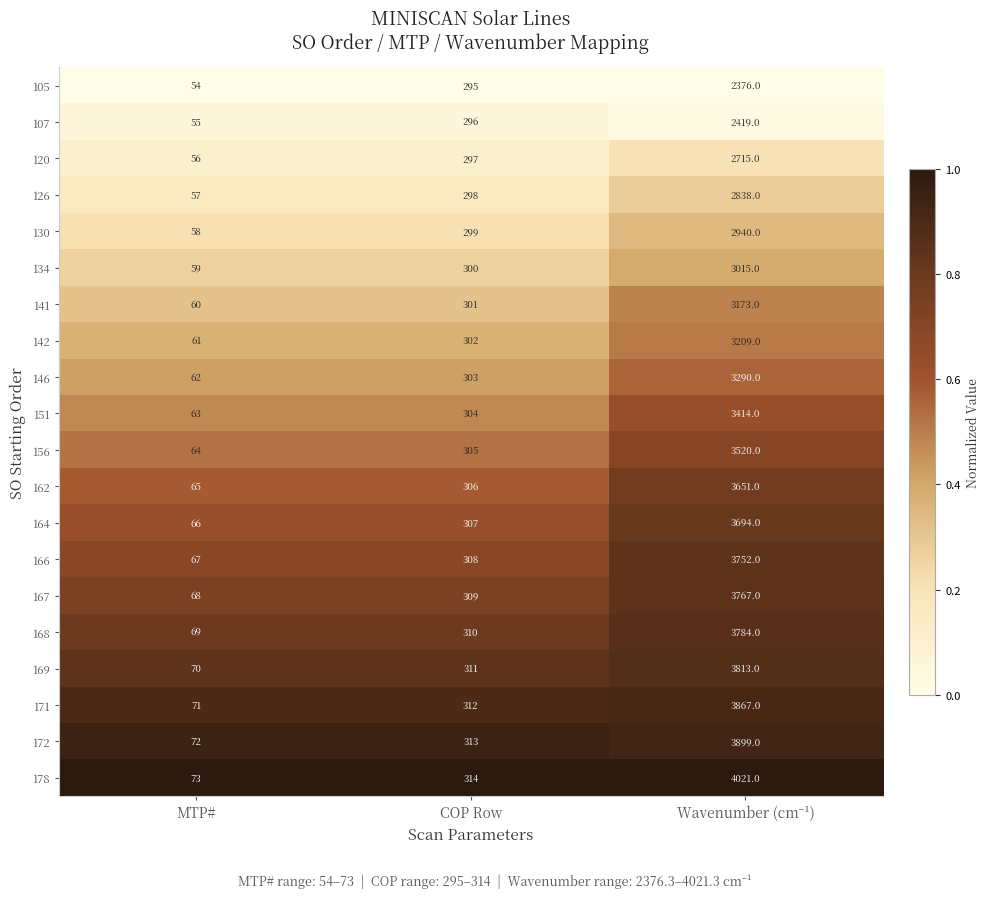

Read the 156 value at COP Row.

305